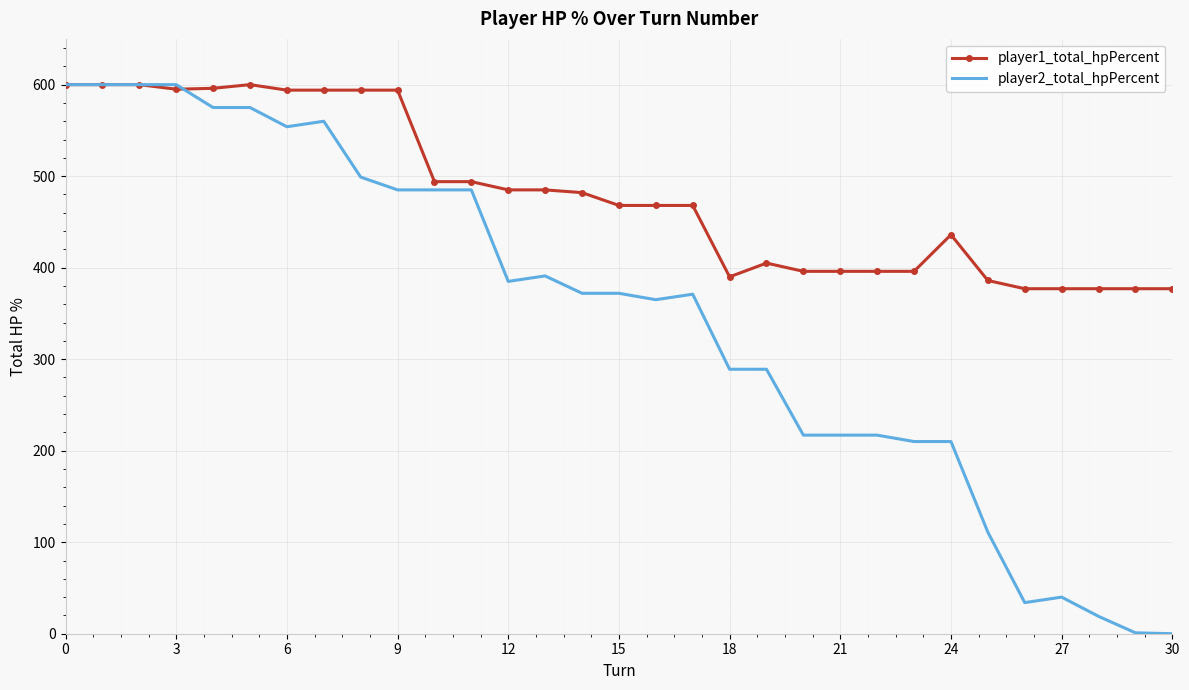

Which series has the largest total across all categories?

player1_total_hpPercent